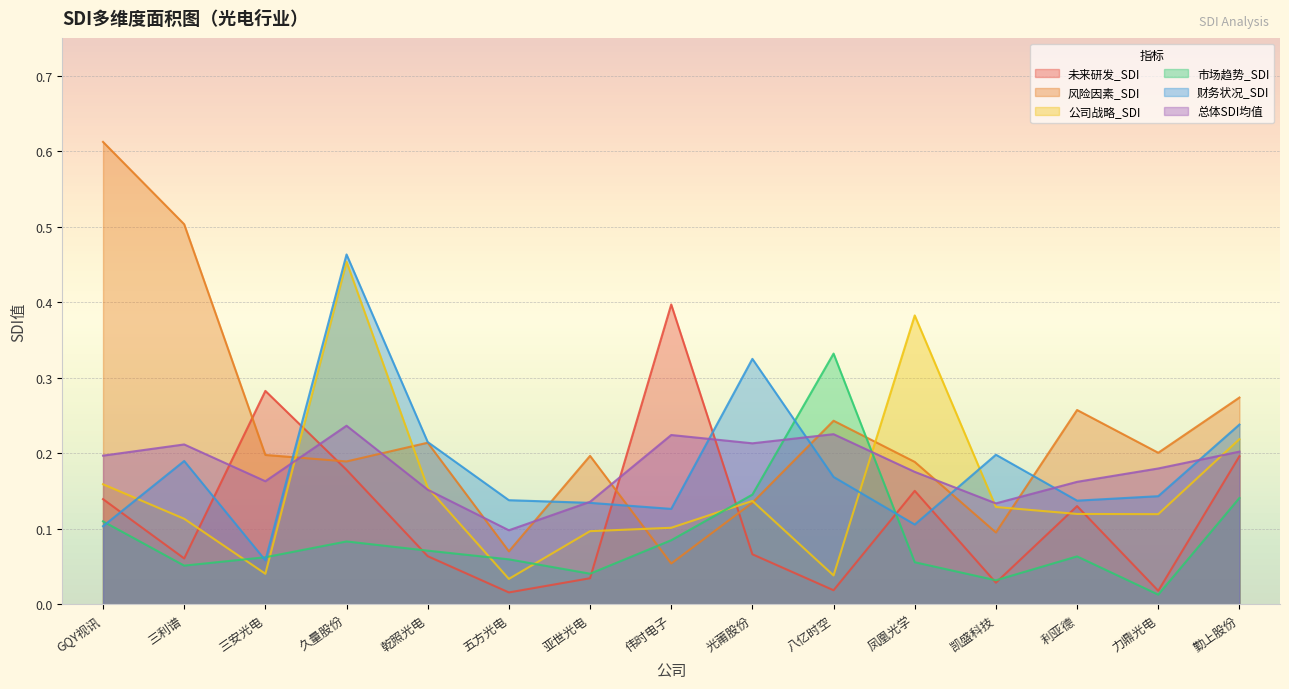

Which category has the highest value in the 总体SDI均值 series?

久量股份